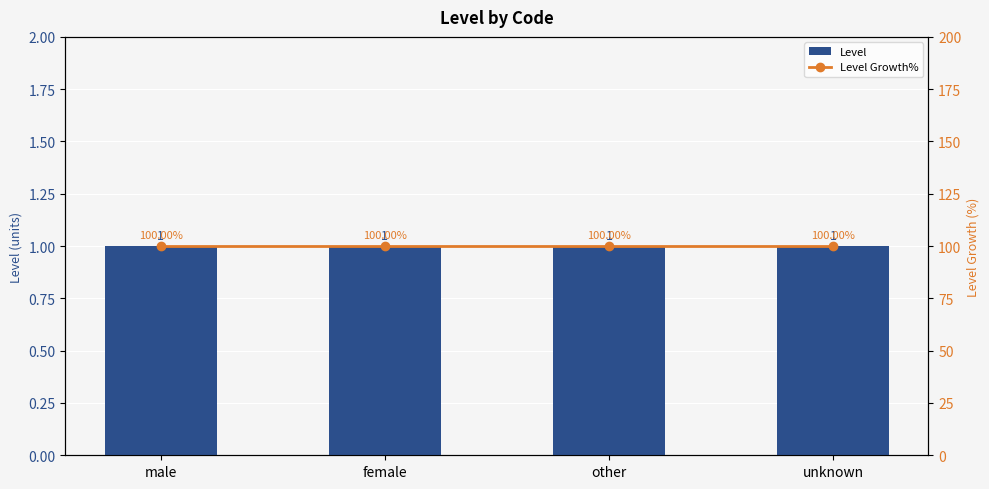

Reading left to right, list all the values displayed in this chart.

Level: male=1	female=1	other=1	unknown=1
Level Growth%: male=100	female=100	other=100	unknown=100